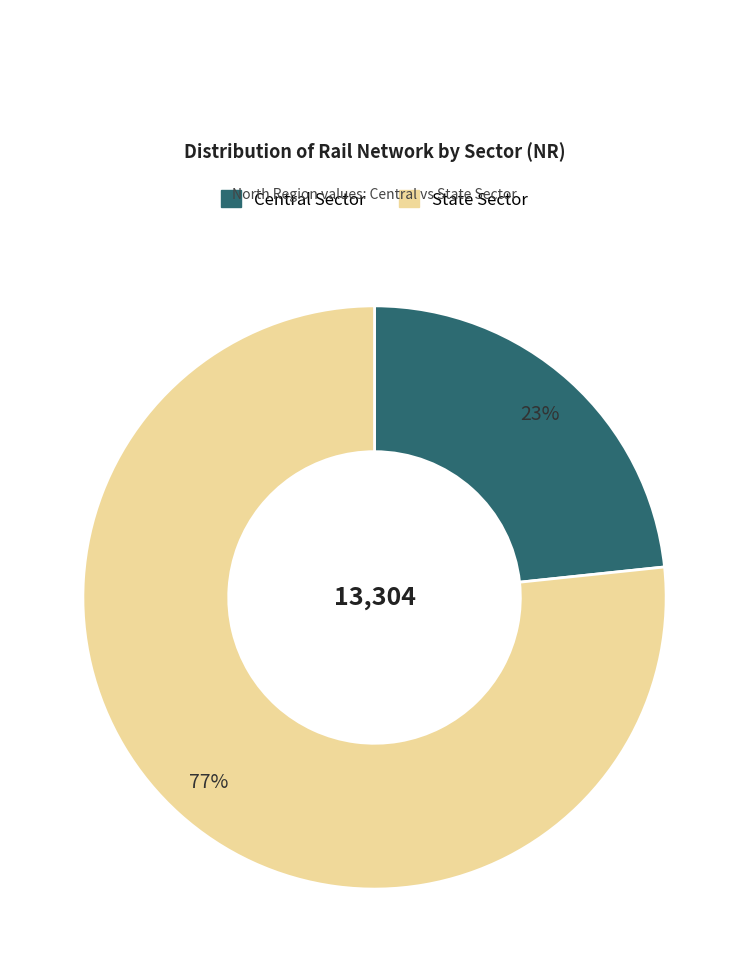

Rank the categories by value from highest to lowest.

State Sector, Central Sector